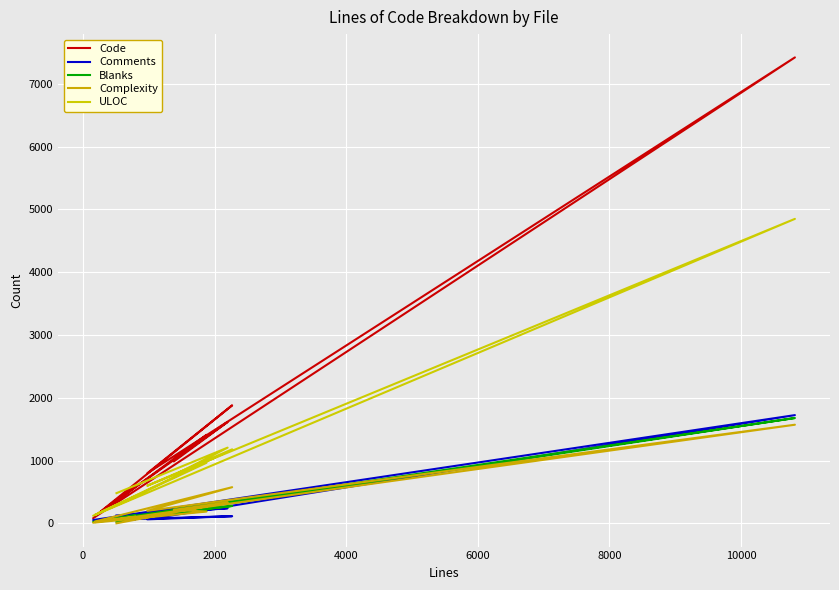

Which series has the largest total across all categories?

Code